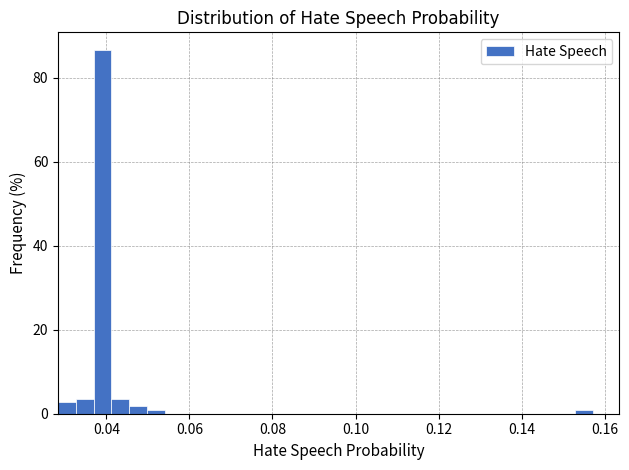

Around what value on the x-axis is the tallest bar? Give the approximate position of its centre, as read against the axis.

0.040